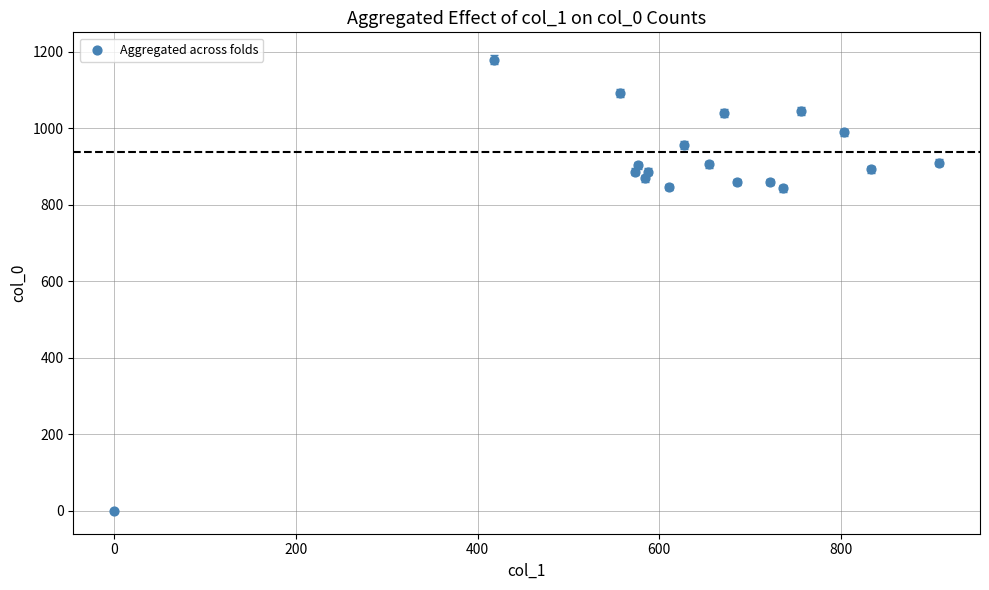

What is the range of X values (max minus min)?

907.9